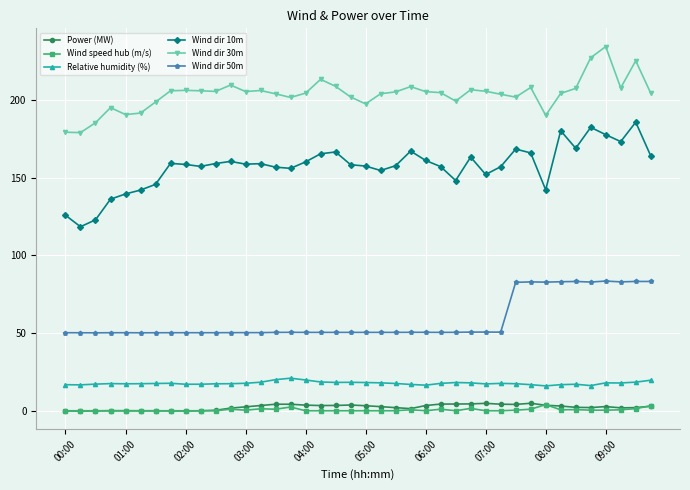

What is the minimum value for Wind dir 50m?

50.2